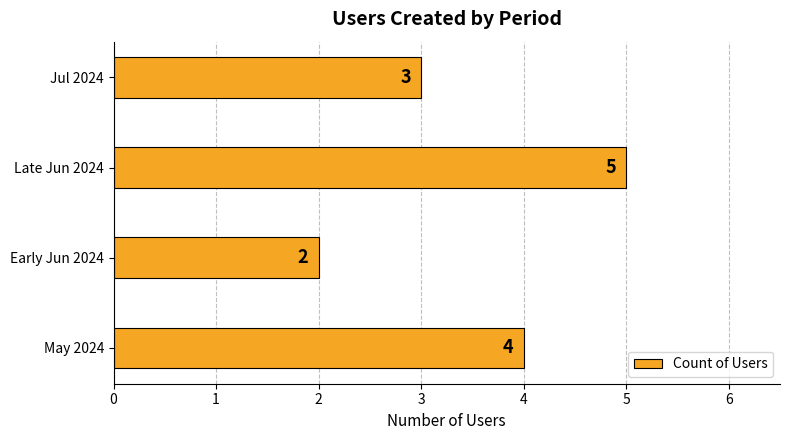

List the labels in order of value, smallest first.

Early Jun 2024, Jul 2024, May 2024, Late Jun 2024